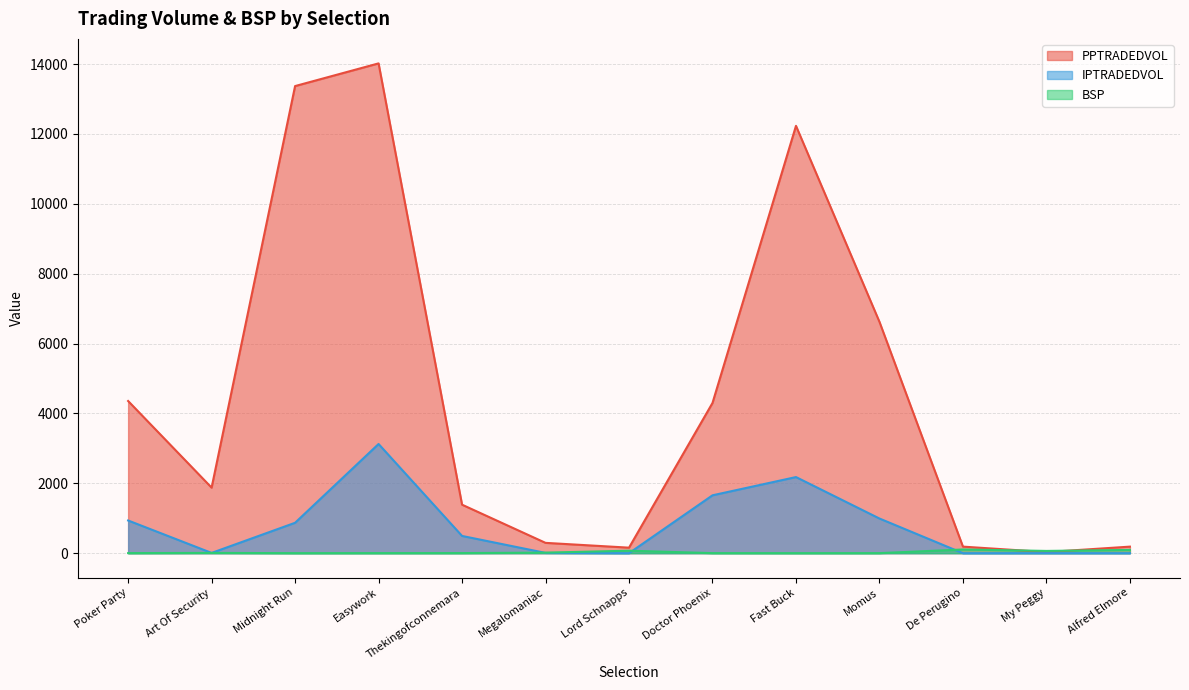

What position from the right is Poker Party?

13